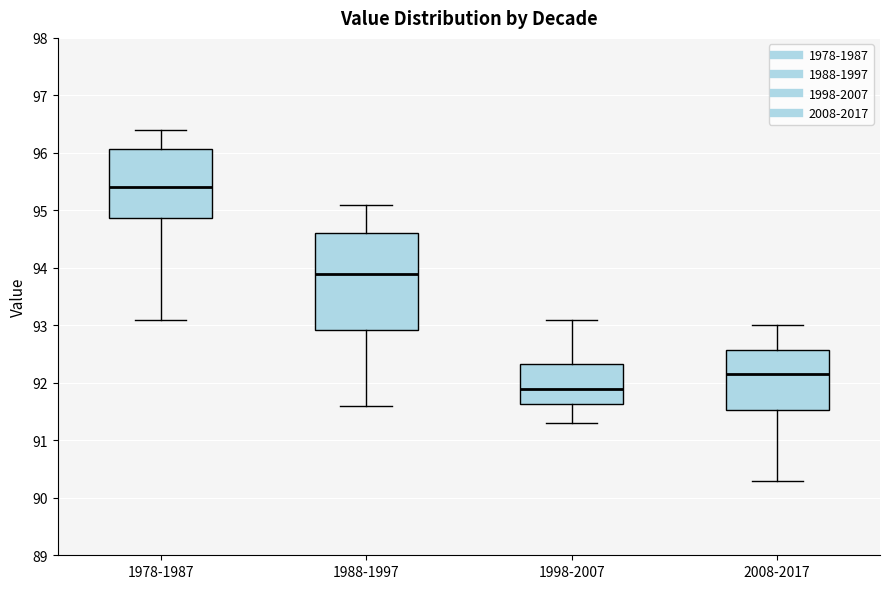

Which box's median line is the lowest?

1998-2007